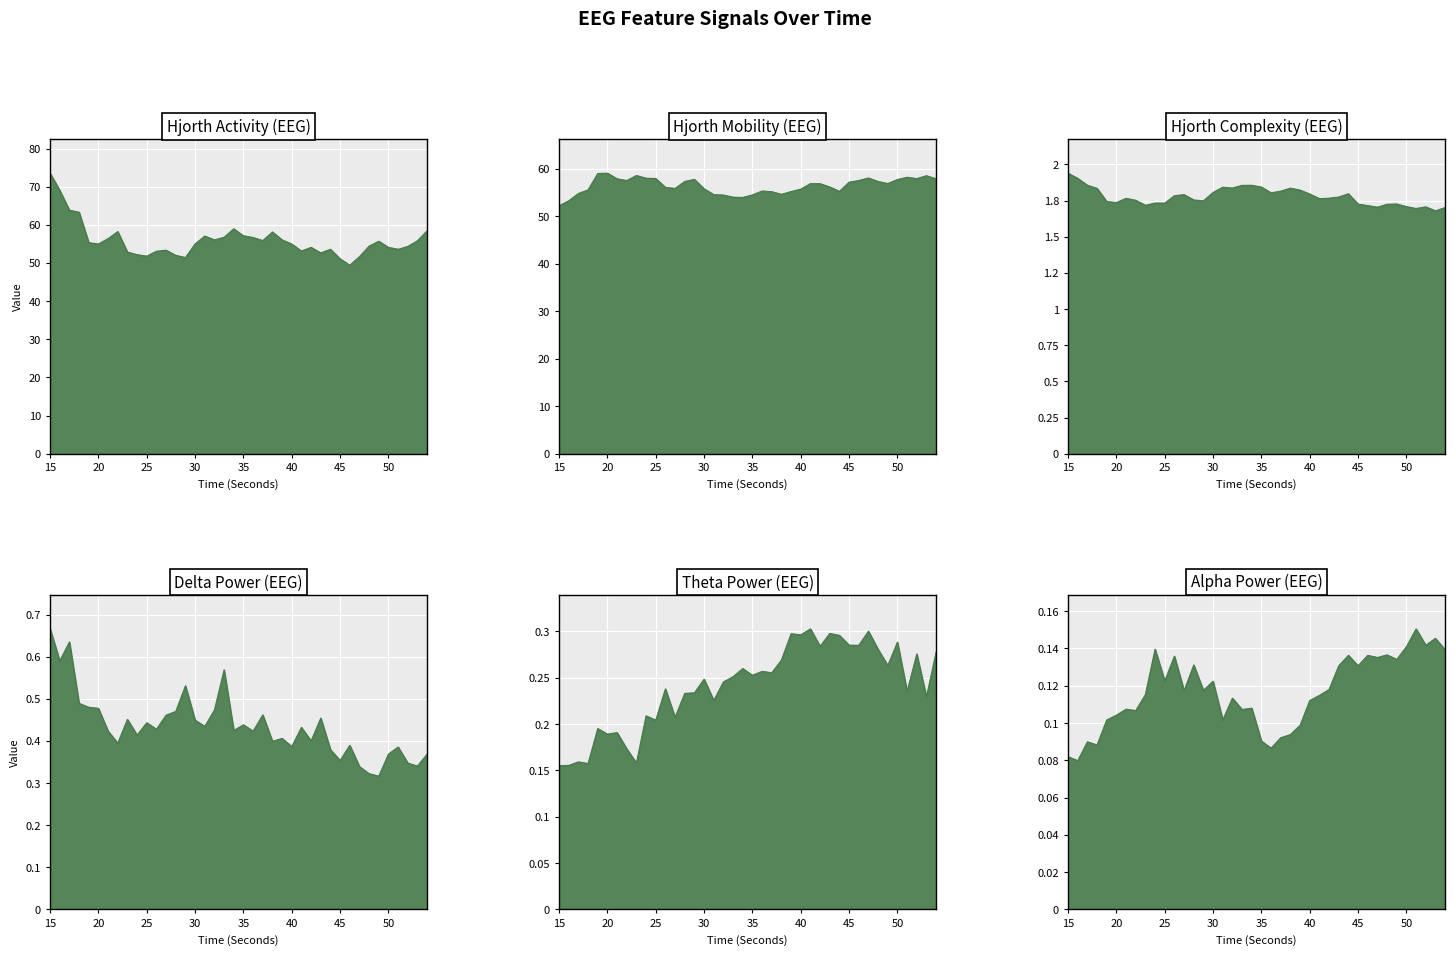

Reading right to left, what are all the values shown in this chart?

hjorthActivity_EEG: 58.4	55.8	54.3	53.6	54.1	55.7	54.4	51.7	49.4	51.1	53.6	52.6	54.1	53.1	55.0	56.1	58.1	55.9	56.7	57.1	59.0	56.8	56.1	57.1	55.0	51.4	52.0	53.4	53.1	51.8	52.2	52.9	58.2	56.4	55.0	55.3	63.3	63.8	69.0	73.5
hjorthMobility_EEG: 57.9	58.5	57.9	58.2	57.7	56.9	57.3	58.0	57.5	57.2	55.2	56.1	56.8	56.9	55.7	55.2	54.6	55.2	55.3	54.5	53.9	54.0	54.4	54.5	55.8	57.7	57.3	55.8	56.1	57.9	58.0	58.6	57.5	57.9	59.1	59.0	55.5	54.8	53.2	52.2
hjorthComplexity_EEG: 1.7	1.7	1.7	1.7	1.7	1.7	1.7	1.7	1.7	1.7	1.8	1.8	1.8	1.8	1.8	1.8	1.8	1.8	1.8	1.8	1.9	1.9	1.8	1.8	1.8	1.7	1.8	1.8	1.8	1.7	1.7	1.7	1.8	1.8	1.7	1.7	1.8	1.9	1.9	1.9
deltaPower_EEG: 0.4	0.3	0.3	0.4	0.4	0.3	0.3	0.3	0.4	0.4	0.4	0.5	0.4	0.4	0.4	0.4	0.4	0.5	0.4	0.4	0.4	0.6	0.5	0.4	0.4	0.5	0.5	0.5	0.4	0.4	0.4	0.5	0.4	0.4	0.5	0.5	0.5	0.6	0.6	0.7
thetaPower_EEG: 0.3	0.2	0.3	0.2	0.3	0.3	0.3	0.3	0.3	0.3	0.3	0.3	0.3	0.3	0.3	0.3	0.3	0.3	0.3	0.3	0.3	0.3	0.2	0.2	0.2	0.2	0.2	0.2	0.2	0.2	0.2	0.2	0.2	0.2	0.2	0.2	0.2	0.2	0.2	0.2
alphaPower_EEG: 0.1	0.1	0.1	0.2	0.1	0.1	0.1	0.1	0.1	0.1	0.1	0.1	0.1	0.1	0.1	0.1	0.1	0.1	0.1	0.1	0.1	0.1	0.1	0.1	0.1	0.1	0.1	0.1	0.1	0.1	0.1	0.1	0.1	0.1	0.1	0.1	0.1	0.1	0.1	0.1